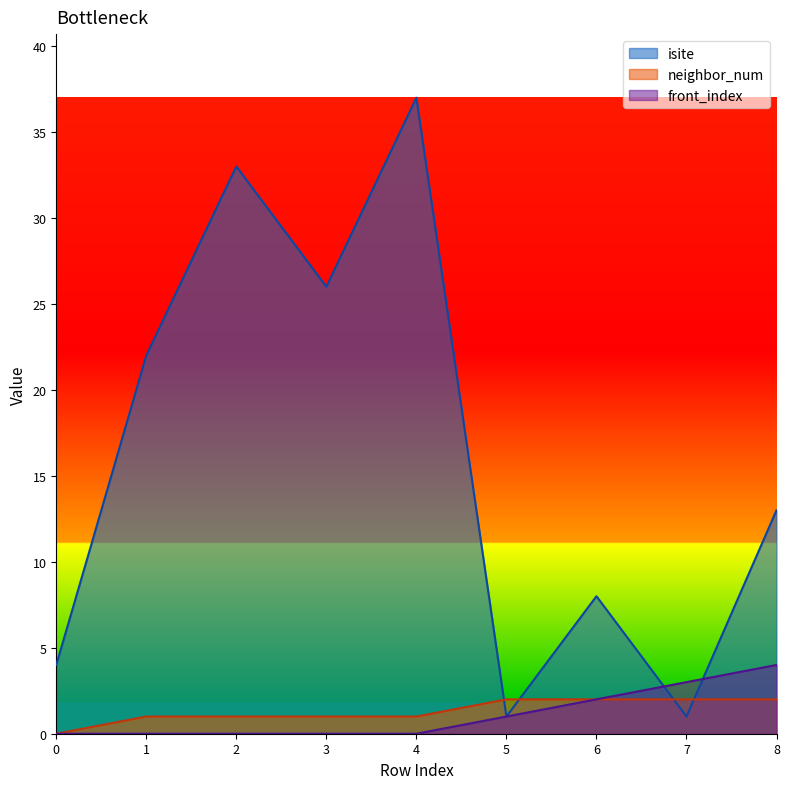

What are all the series names shown in the legend?

isite, neighbor_num, front_index